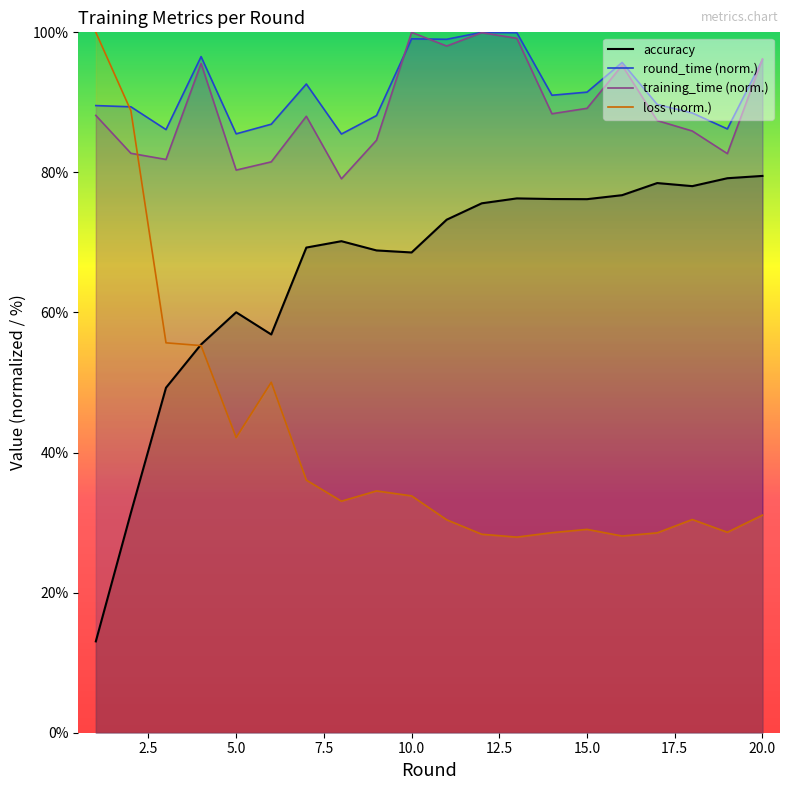

What is the difference between the maximum and minimum values in the accuracy series?

66.5